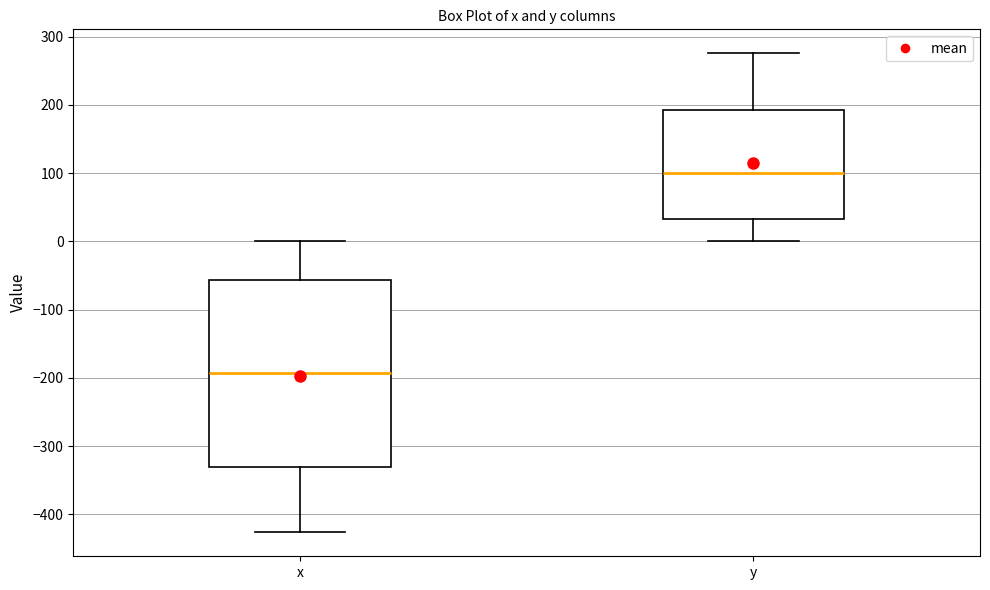

Reading left to right, read every box against the y-axis: the position of its median line, the range the box covers, and the ends of its whiskers. The values are not printed on the chart, so give them approximately, as read against the axis.

x: median -190, box -330 to -60, whiskers -430 to 0
y: median 100, box 30 to 190, whiskers 0 to 280